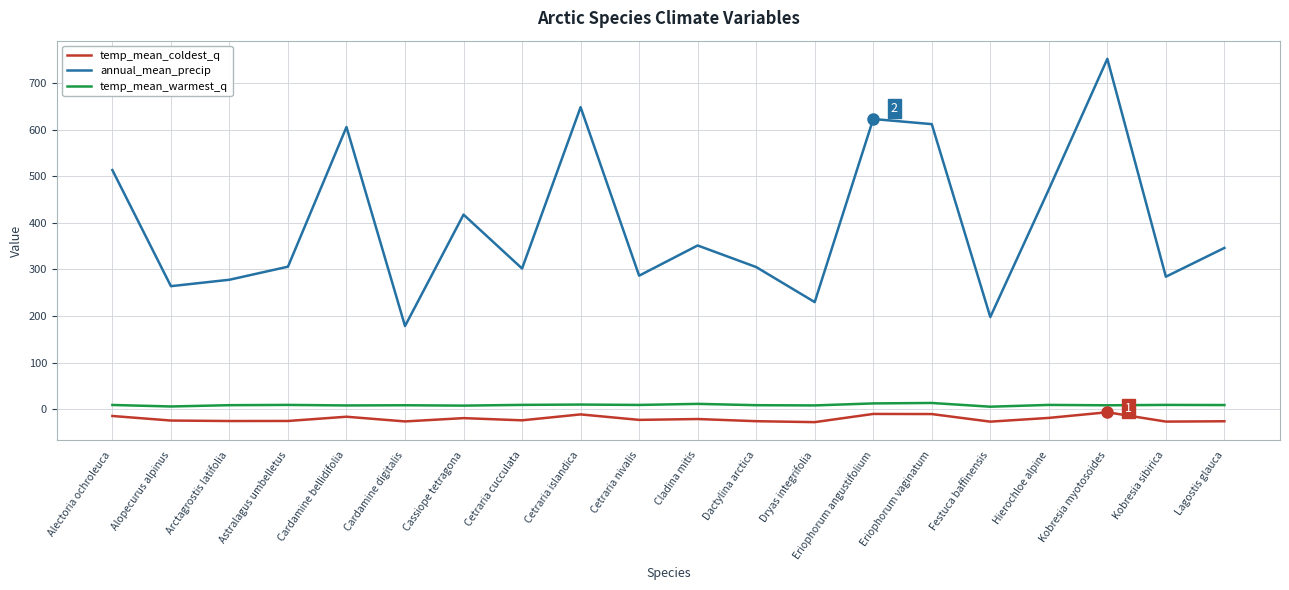

Rank the series at Cardamine bellidifolia from lowest to highest value.

temp_mean_coldest_q, temp_mean_warmest_q, annual_mean_precip